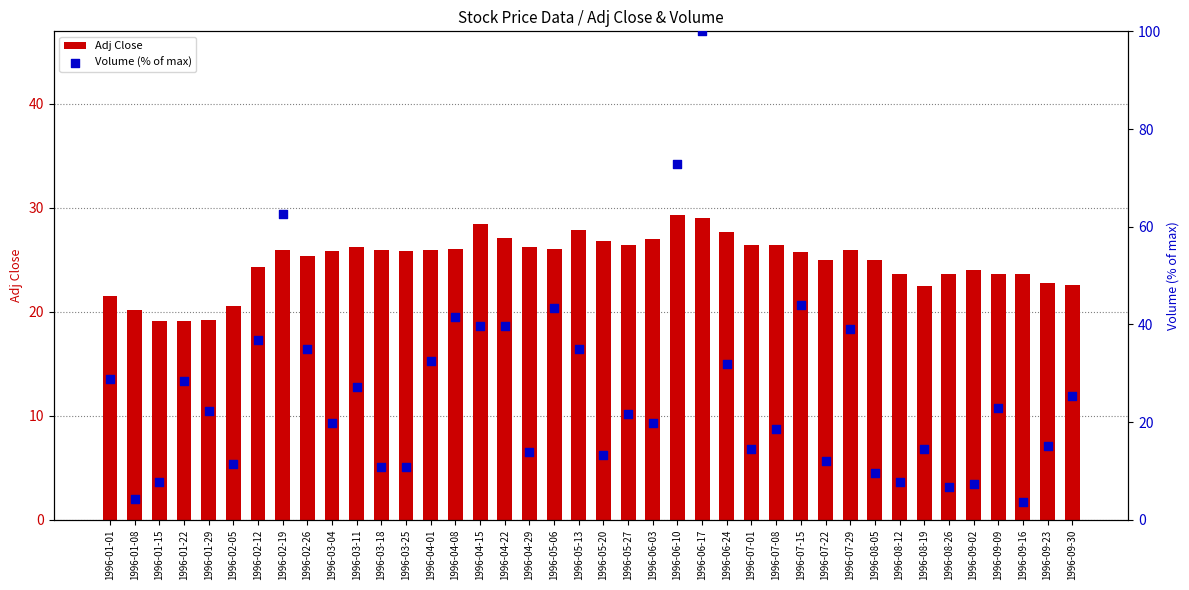

What are all the series names shown in the legend?

Adj Close, Volume (% of max)